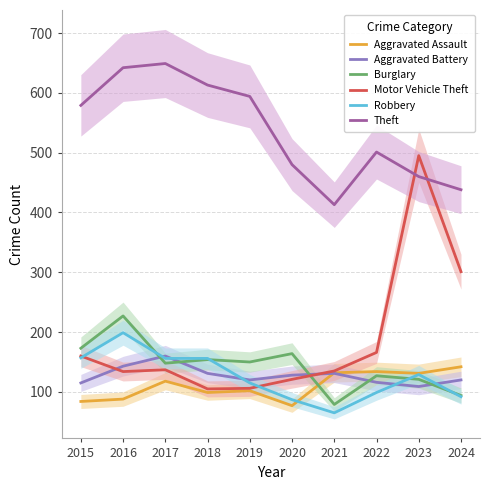

Rank the series by their maximum value, from lowest to highest.

Aggravated Assault, Aggravated Battery, Robbery, Burglary, Motor Vehicle Theft, Theft